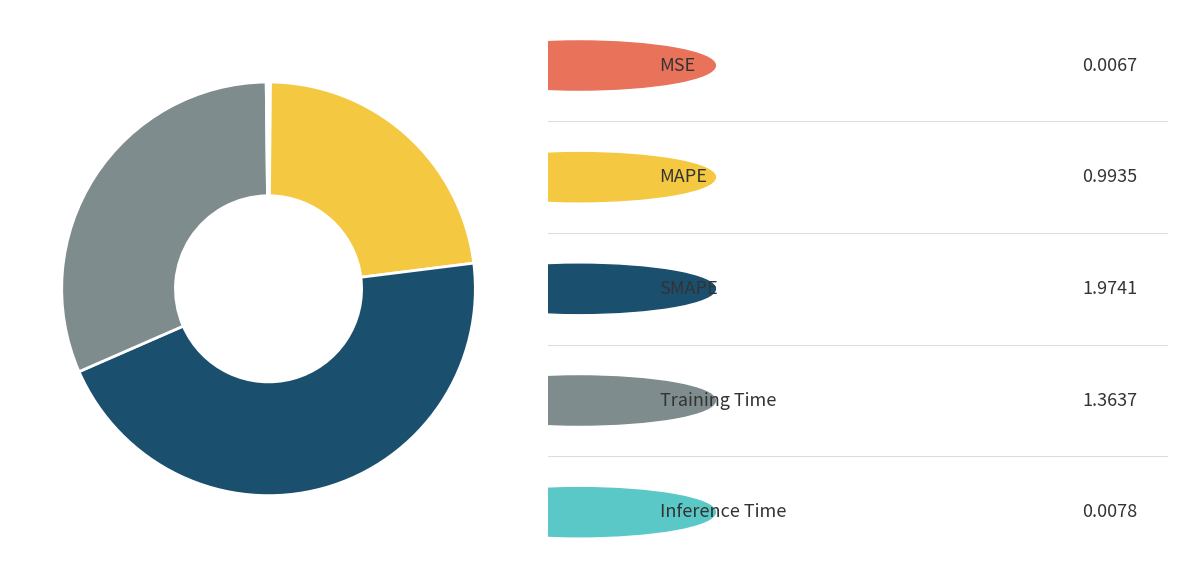

Does any single category account for the majority?

No